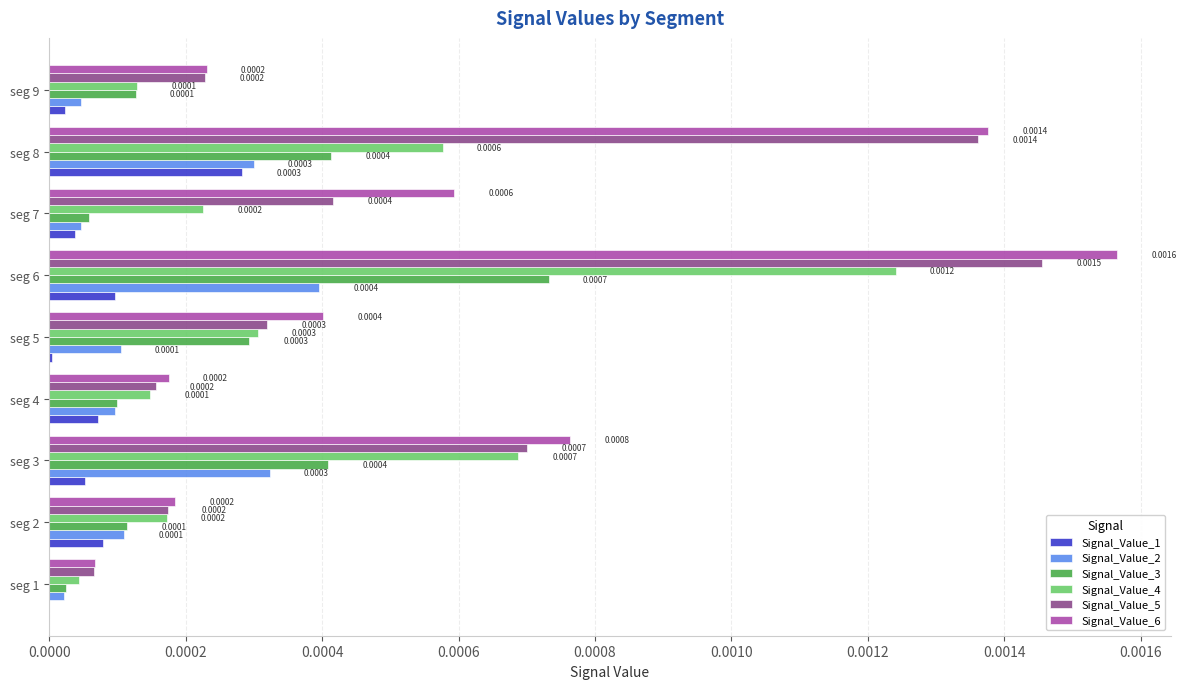

Which series has the largest total across all categories?

Signal_Value_6